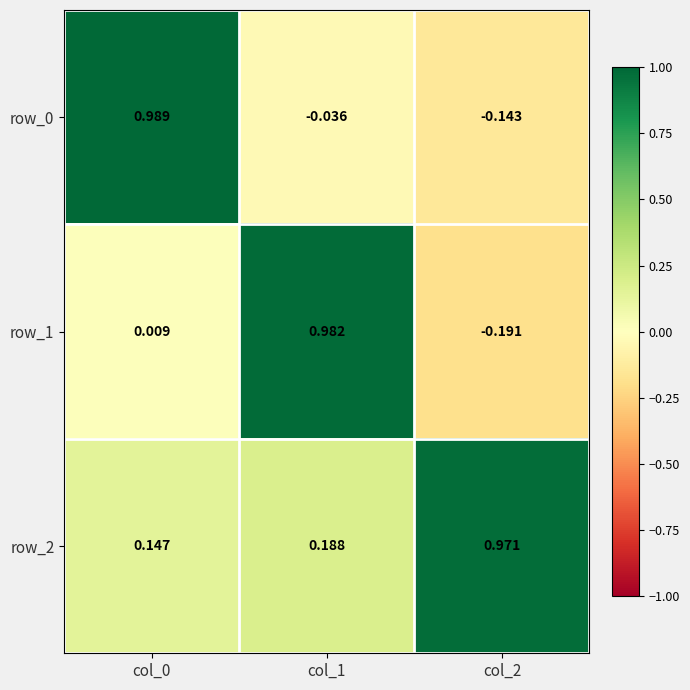

Is the value of row_0 at col_0 greater than the value of row_1 at col_0?

Yes